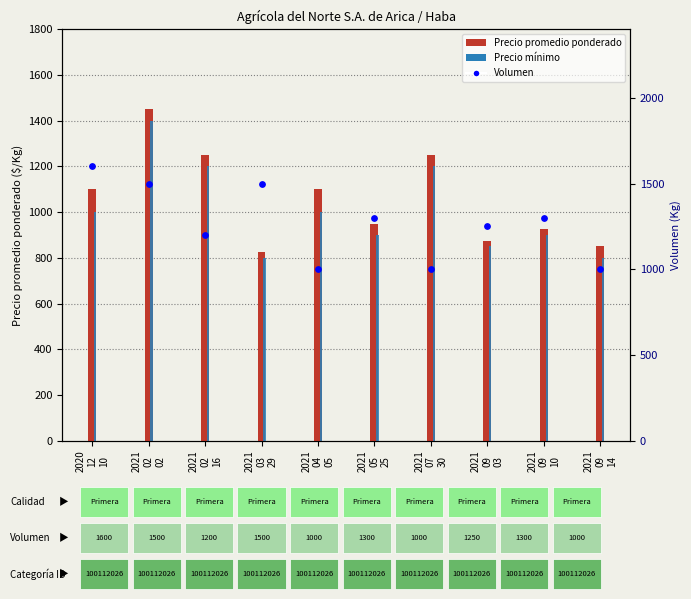

At which category is the sum across all series the highest?

2021
02
02